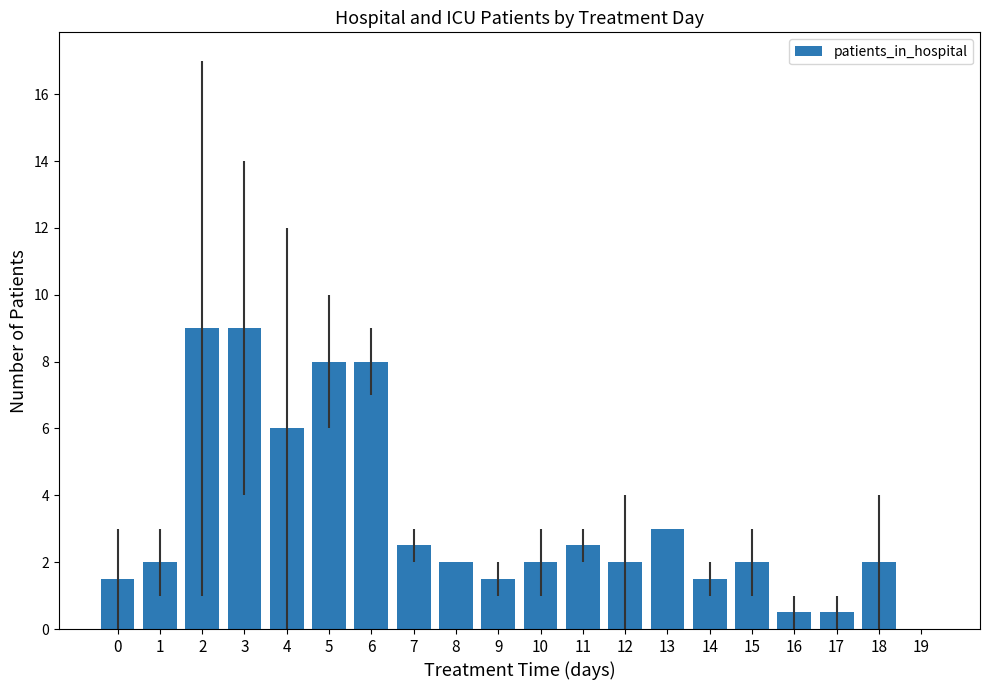

How many distinct data groups are displayed?

1